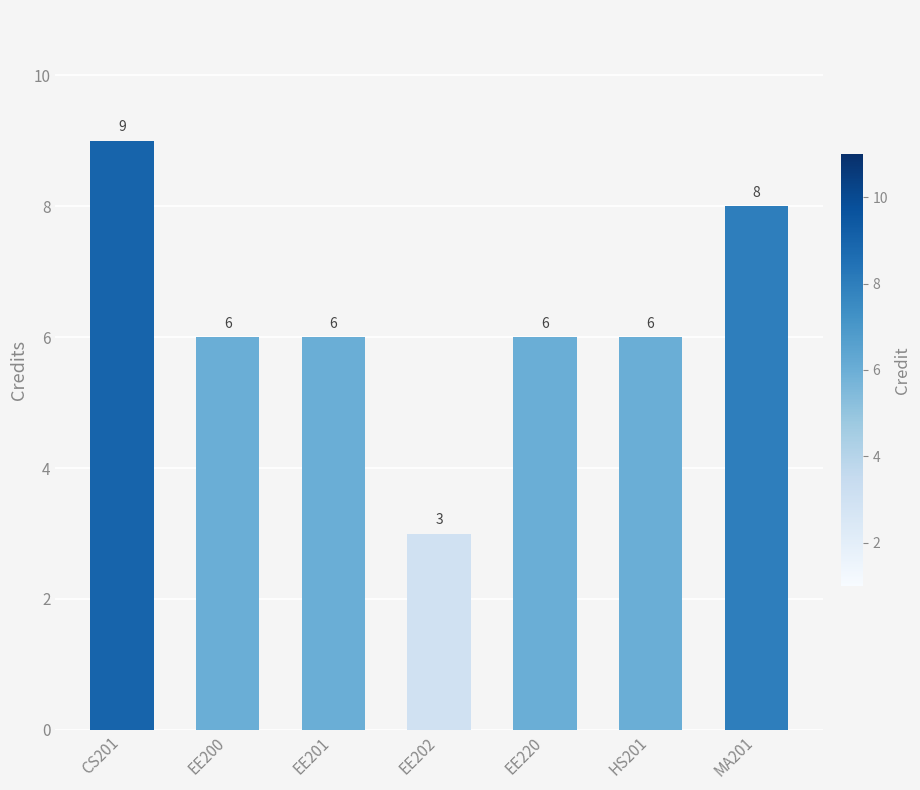

What is the smallest value displayed?

3